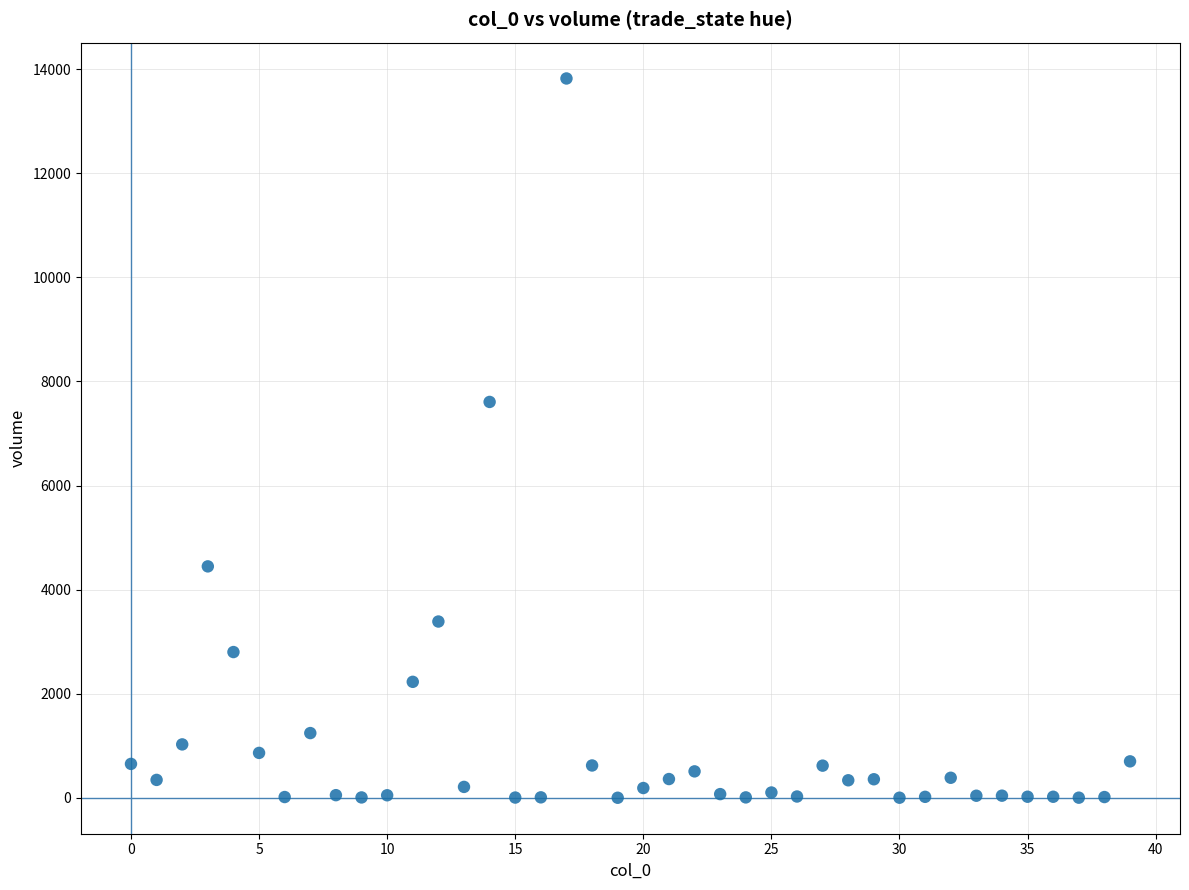

What Y value in the scatter plot is closest to 6911?

7607.0